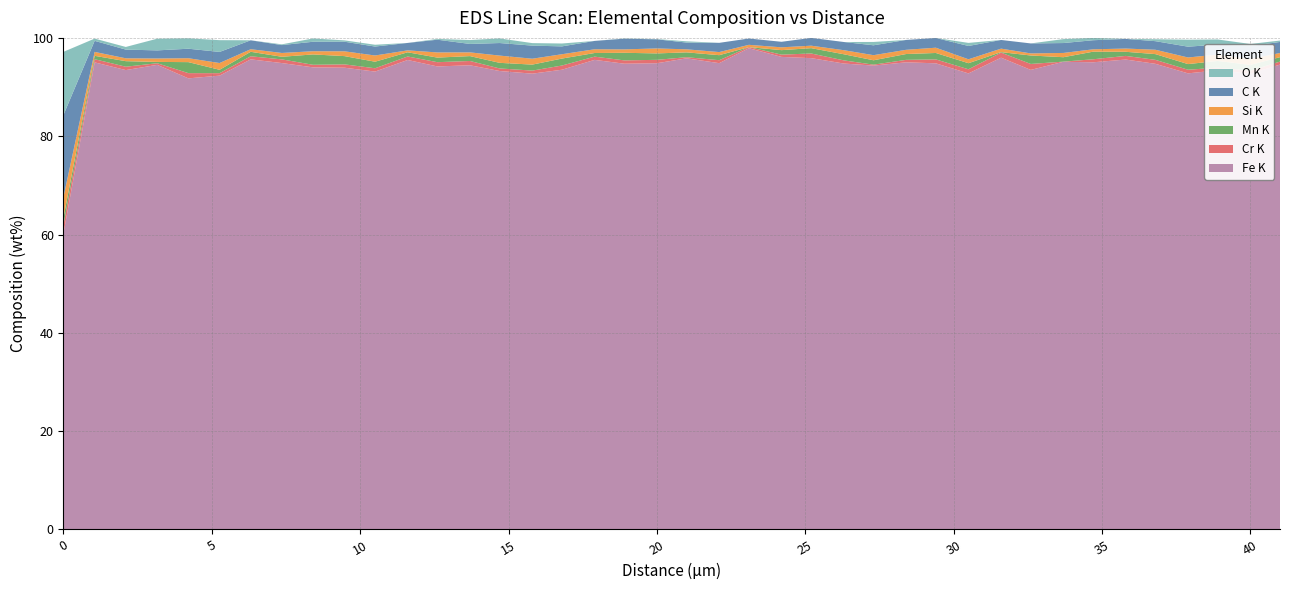

Reading left to right, transcribe all the data shown in this chart.

C K: 0=16.7	1.05=2.3	2.1=1.8	3.16=1.6	4.21=1.9	5.26=2.3	6.31=1.8	7.36=1.6	8.41=1.9	9.47=2.0	10.5=1.8	11.6=1.5	12.6=2.6	13.7=1.7	14.7=2.6	15.8=2.7	16.8=1.6	17.9=1.7	18.9=2.2	20=1.9	21=1.4	22.1=1.9	23.1=1.3	24.2=1.1	25.2=1.6	26.3=1.7	27.3=2.0	28.4=2.0	29.4=2.0	30.5=2.7	31.6=1.8	32.6=2.0	33.7=2.0	34.7=1.8	35.8=2.0	36.8=1.7	37.9=2.2	38.9=2.0	40=2.6	41=2.2
O K: 0=12.8	1.05=0.5	2.1=0.5	3.16=2.4	4.21=2.1	5.26=2.4	6.31=0.0	7.36=0.2	8.41=0.7	9.47=0.3	10.5=0.4	11.6=0.0	12.6=0.2	13.7=0.8	14.7=0.9	15.8=0.5	16.8=0.6	17.9=0.0	18.9=0.0	20=0.1	21=0.3	22.1=0.0	23.1=0.0	24.2=0.0	25.2=0.0	26.3=0.0	27.3=0.7	28.4=0.0	29.4=0.0	30.5=0.6	31.6=0.0	32.6=0.0	33.7=0.8	34.7=0.5	35.8=0.0	36.8=0.4	37.9=1.4	38.9=1.0	40=0.4	41=0.3
Si K: 0=4.2	1.05=0.8	2.1=0.6	3.16=0.7	4.21=0.8	5.26=1.4	6.31=0.5	7.36=0.8	8.41=0.7	9.47=1.0	10.5=1.3	11.6=0.4	12.6=1.0	13.7=0.8	14.7=1.5	15.8=1.2	16.8=0.9	17.9=0.8	18.9=0.7	20=1.0	21=0.6	22.1=0.6	23.1=0.5	24.2=0.6	25.2=0.5	26.3=0.8	27.3=1.0	28.4=0.9	29.4=1.1	30.5=0.8	31.6=0.7	32.6=0.4	33.7=0.9	34.7=0.5	35.8=0.7	36.8=0.9	37.9=1.3	38.9=1.3	40=1.2	41=0.9
Cr K: 0=1.8	1.05=0.6	2.1=0.7	3.16=0.3	4.21=1.1	5.26=0.5	6.31=0.6	7.36=0.7	8.41=0.5	9.47=0.7	10.5=0.7	11.6=0.7	12.6=0.9	13.7=0.9	14.7=0.5	15.8=0.6	16.8=0.9	17.9=0.7	18.9=0.7	20=0.7	21=0.2	22.1=0.6	23.1=0.2	24.2=0.5	25.2=0.9	26.3=0.6	27.3=0.2	28.4=0.5	29.4=0.8	30.5=0.8	31.6=1.0	32.6=1.2	33.7=0.0	34.7=0.6	35.8=0.7	36.8=0.8	37.9=0.7	38.9=0.5	40=0.6	41=0.6
Mn K: 0=1.5	1.05=0.7	2.1=1.1	3.16=0.3	4.21=2.2	5.26=0.7	6.31=0.9	7.36=0.5	8.41=2.1	9.47=1.7	10.5=1.3	11.6=0.9	12.6=0.9	13.7=1.0	14.7=1.1	15.8=1.2	16.8=1.4	17.9=0.7	18.9=1.5	20=1.3	21=1.0	22.1=1.0	23.1=0.0	24.2=0.9	25.2=1.1	26.3=1.2	27.3=0.9	28.4=1.2	29.4=1.3	30.5=1.2	31.6=0.1	32.6=1.7	33.7=0.9	34.7=1.5	35.8=0.8	36.8=1.2	37.9=1.1	38.9=1.4	40=1.2	41=0.9
Fe K: 0=60.3	1.05=95.0	2.1=93.5	3.16=94.5	4.21=91.8	5.26=92.3	6.31=95.6	7.36=94.9	8.41=94.0	9.47=93.9	10.5=93.1	11.6=95.5	12.6=94.2	13.7=94.4	14.7=93.3	15.8=92.7	16.8=93.5	17.9=95.5	18.9=94.8	20=94.8	21=95.8	22.1=94.9	23.1=97.9	24.2=96.1	25.2=95.9	26.3=94.8	27.3=94.4	28.4=95.0	29.4=94.8	30.5=92.8	31.6=96.0	32.6=93.5	33.7=95.1	34.7=95.0	35.8=95.6	36.8=94.7	37.9=92.8	38.9=93.4	40=92.7	41=94.6